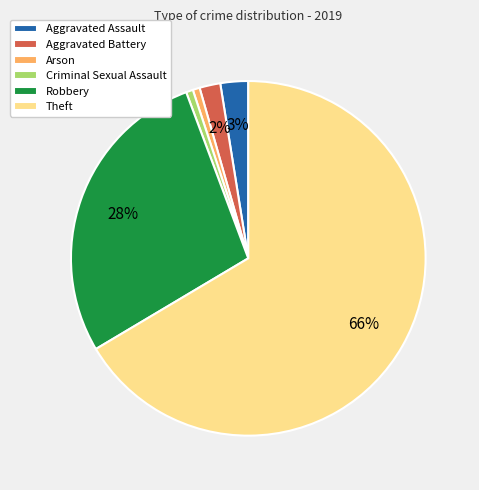

Which has a higher value, Criminal Sexual Assault or Aggravated Assault?

Aggravated Assault